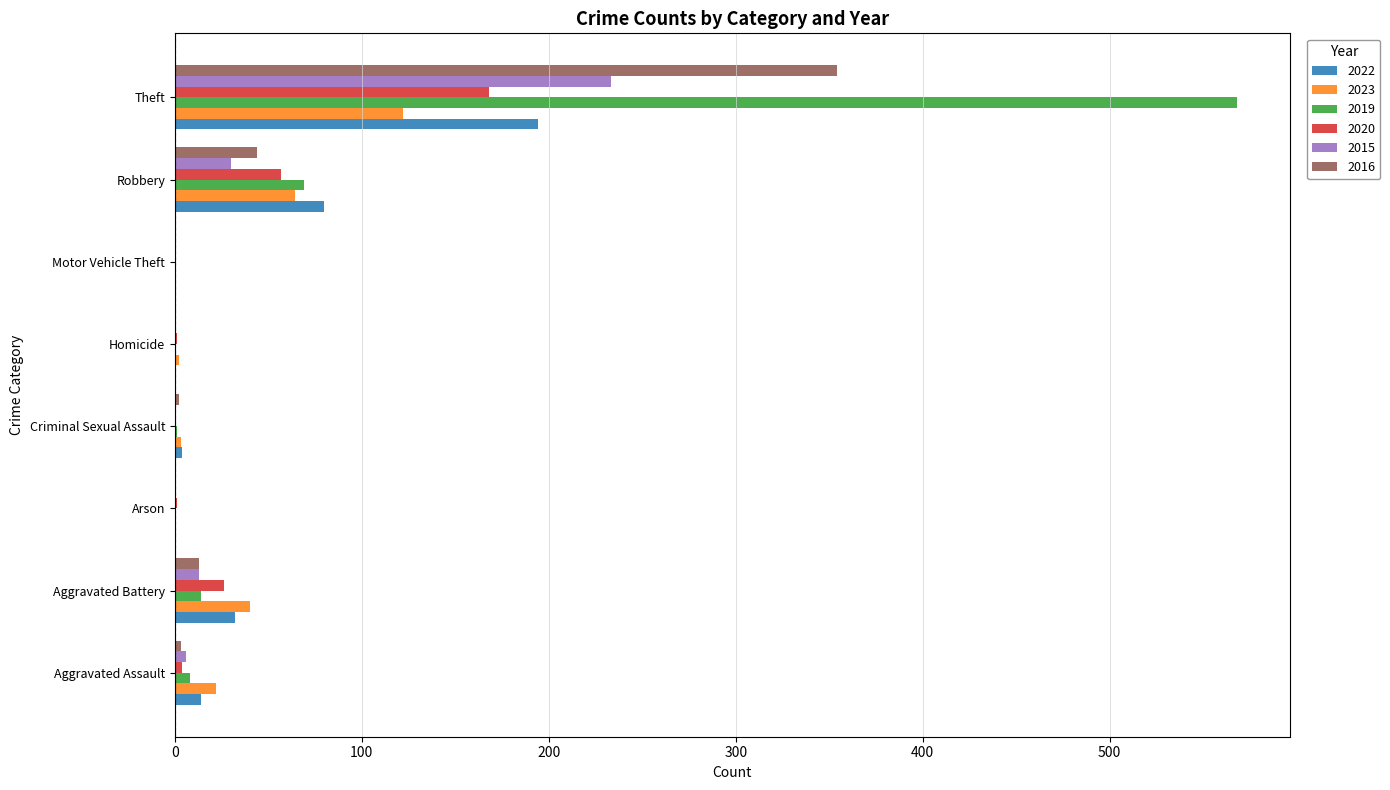

The value of 2019 at Arson is 331. True or false?

False